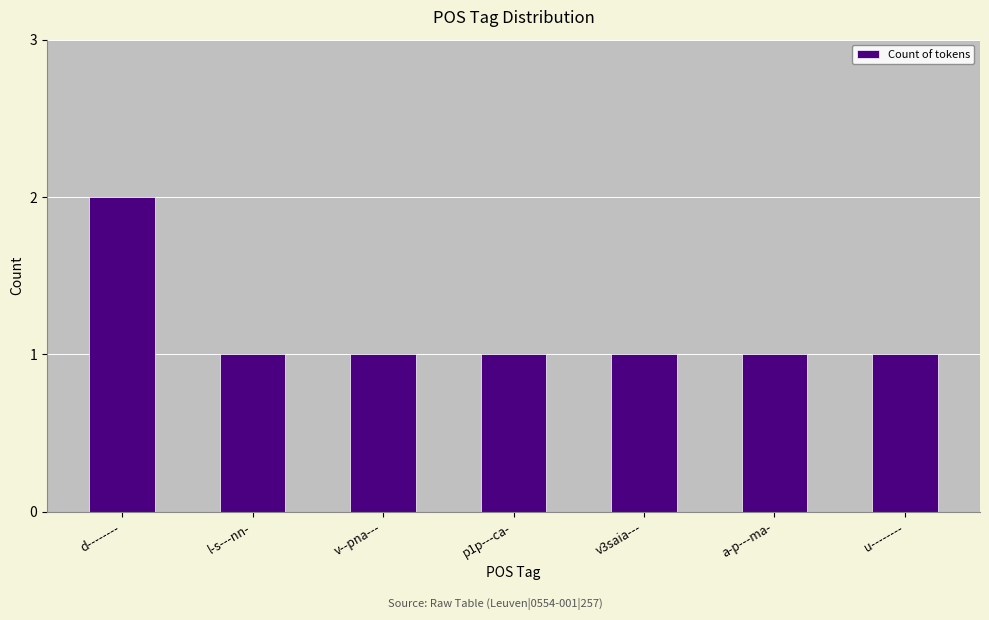

At which category does the chart reach its peak across all series?

d--------